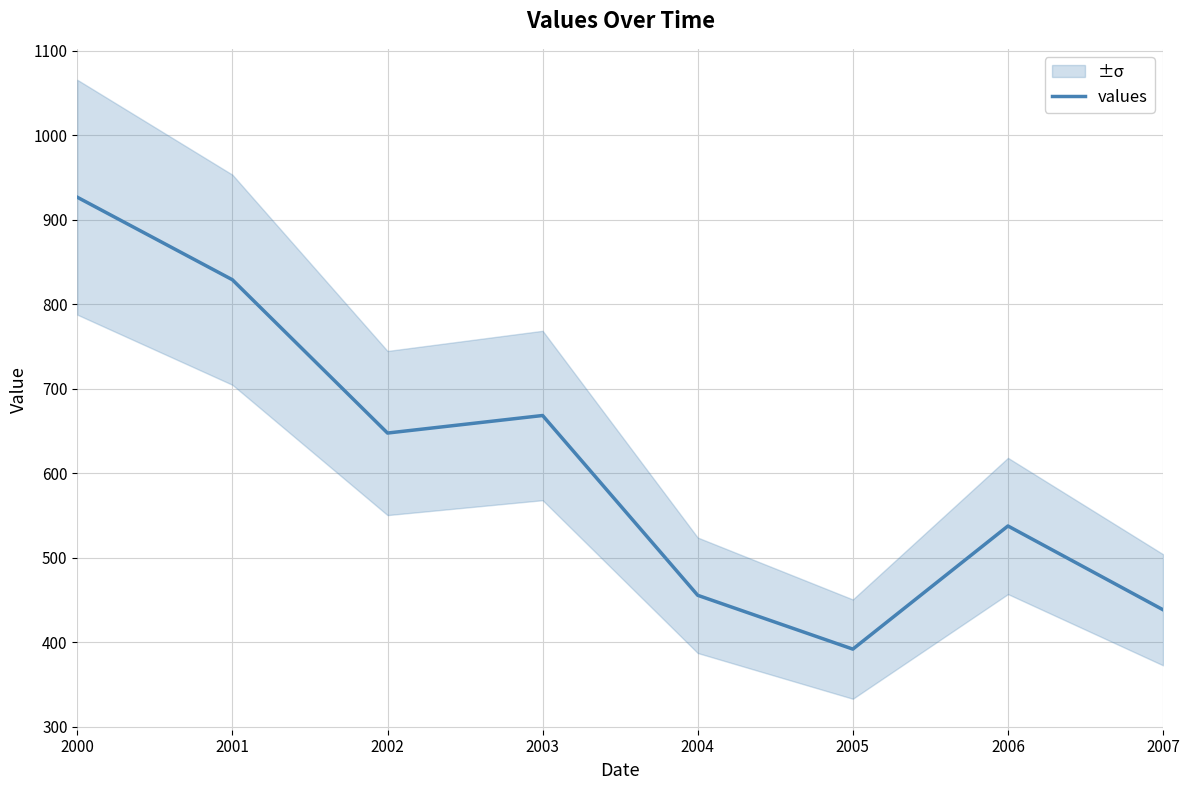

How many data points are above 647?

4